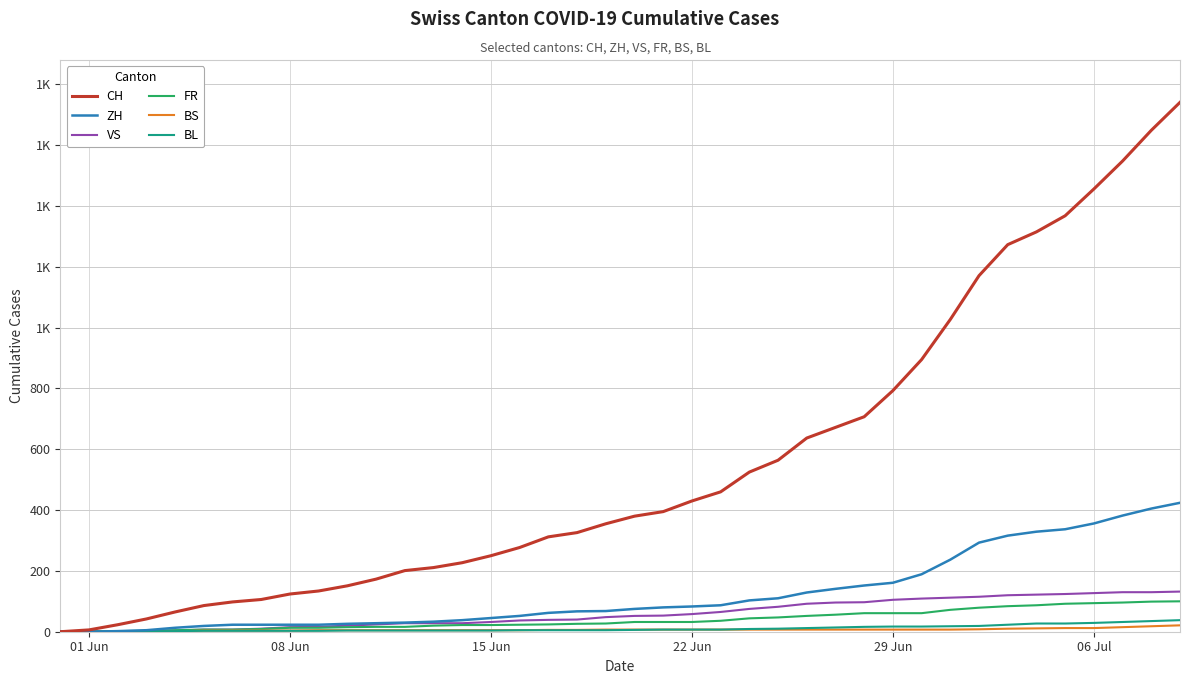

What is the difference between the maximum and minimum values in the BS series?

21